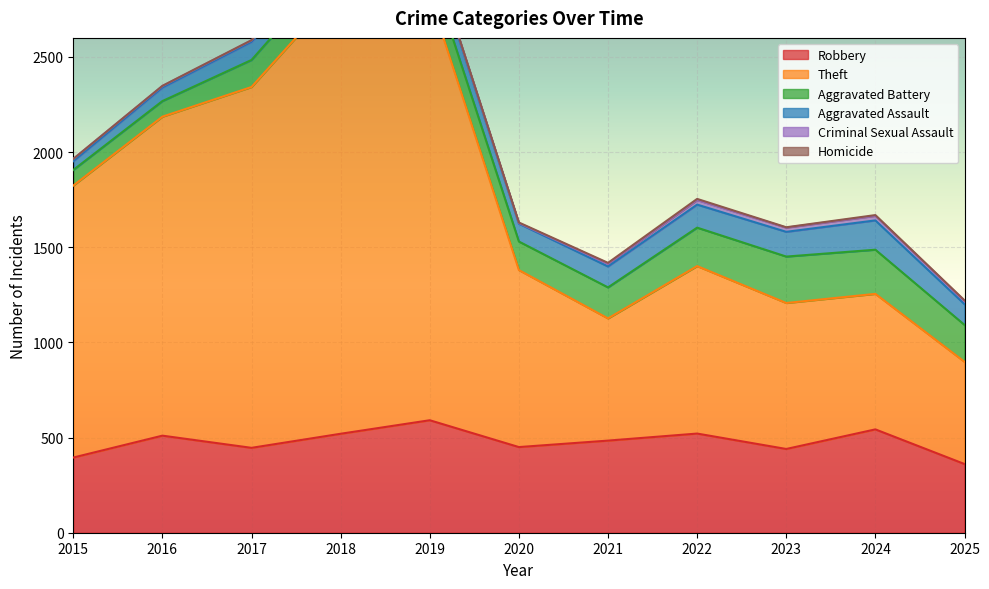

Reading right to left, extract all data points from this chart.

Robbery: 361	543	440	521	484	450	591	520	446	510	395
Theft: 537	712	767	880	642	930	2230	2342	1896	1676	1429
Aggravated Battery: 194	232	244	202	163	150	148	152	142	82	82
Aggravated Assault: 109	154	130	121	110	94	98	77	95	71	46
Criminal Sexual Assault: 16	24	22	24	14	3	8	11	8	8	12
Homicide: 4	4	2	6	5	3	2	1	1	1	0